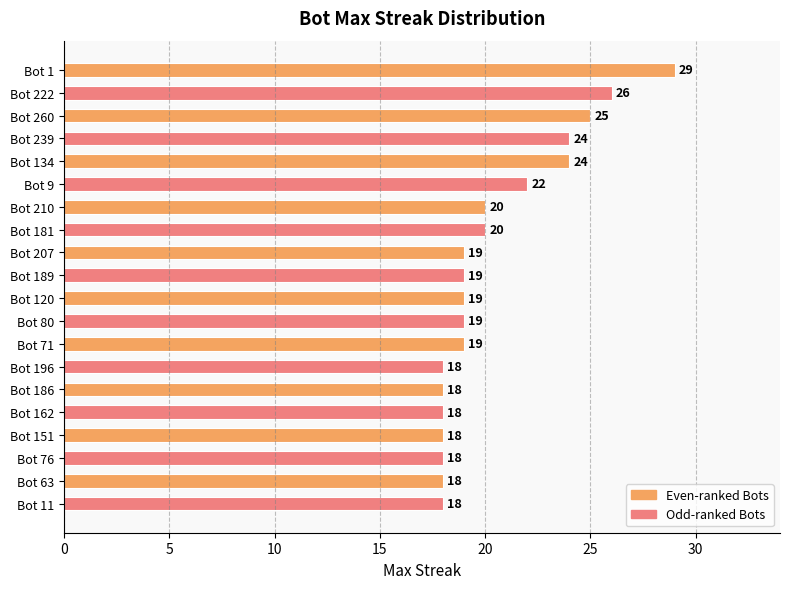

What is the value of the 11th bar from the top?

19